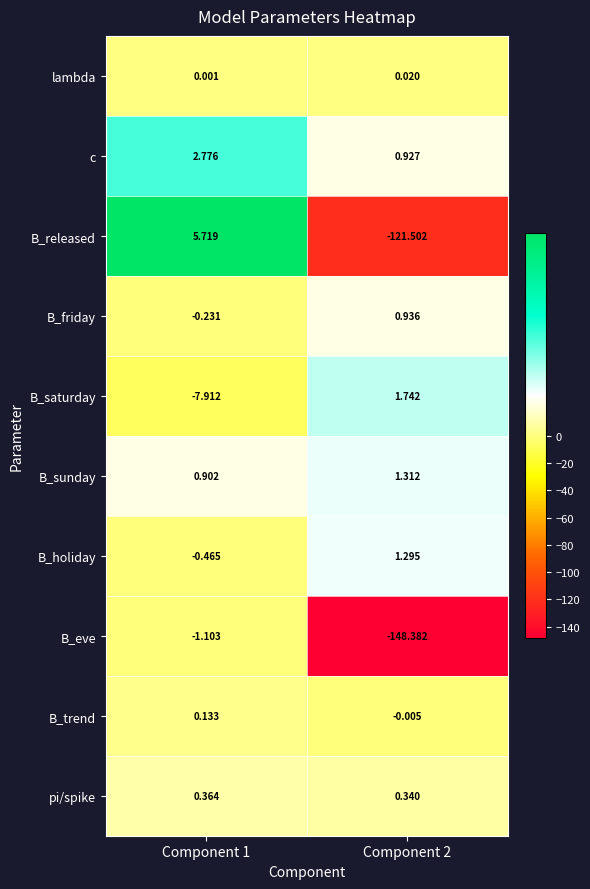

At which category is the sum across all series the highest?

Component 1